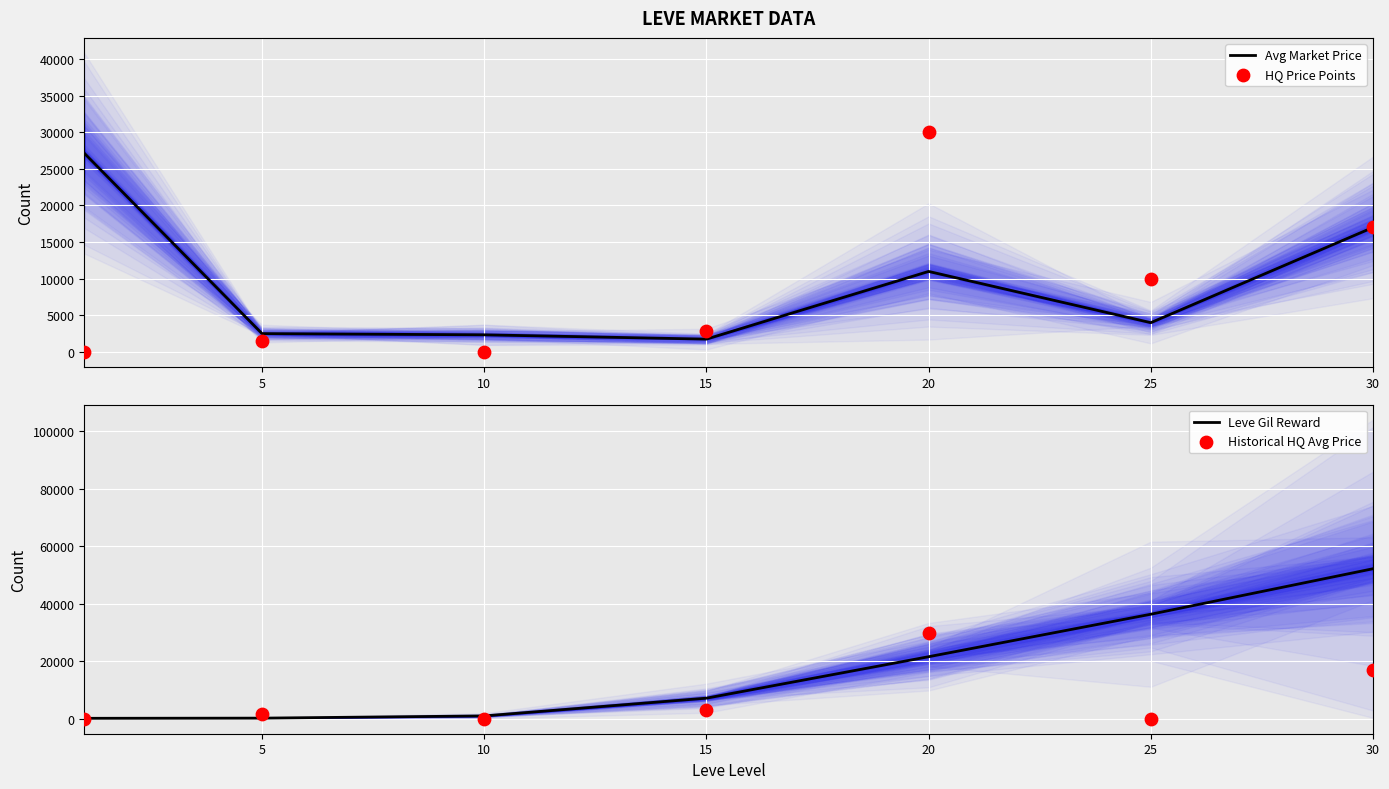

What is the total value across all series at 10?

3332